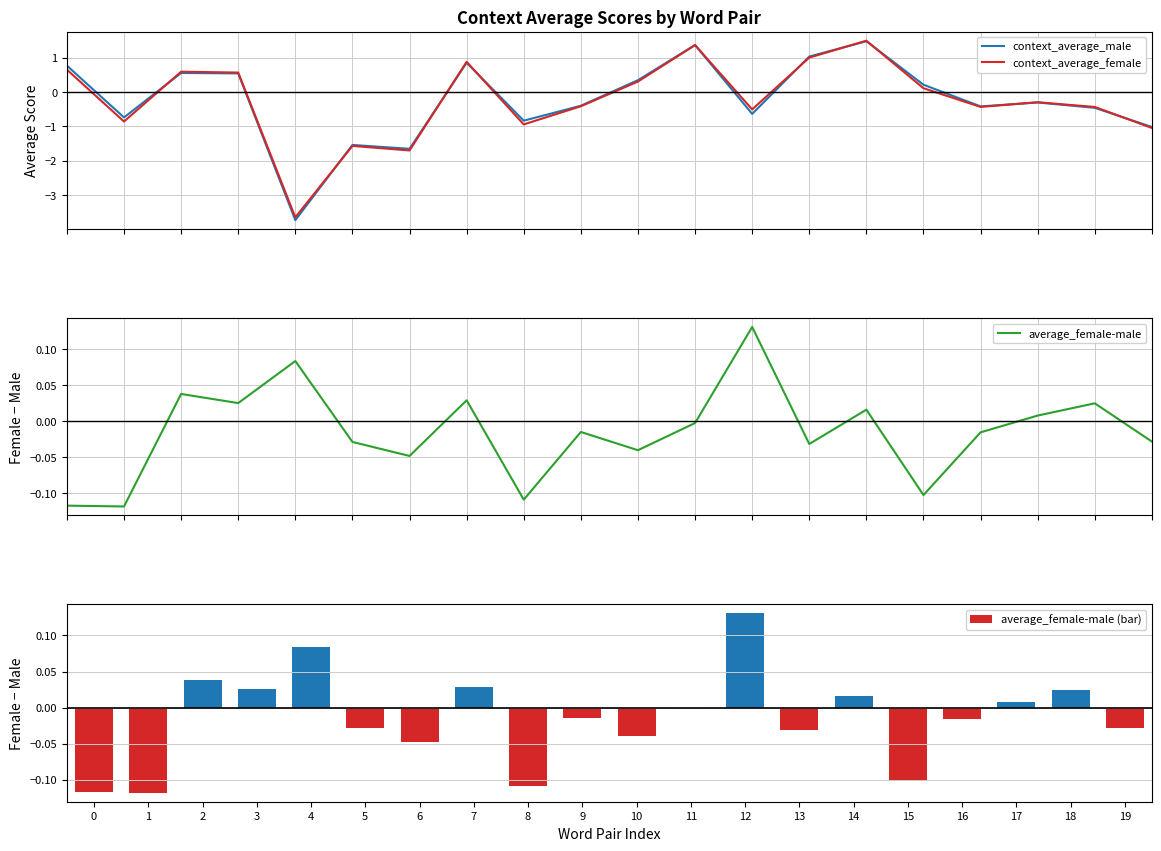

Which series changed the most between 12 and 15?

context_average_male